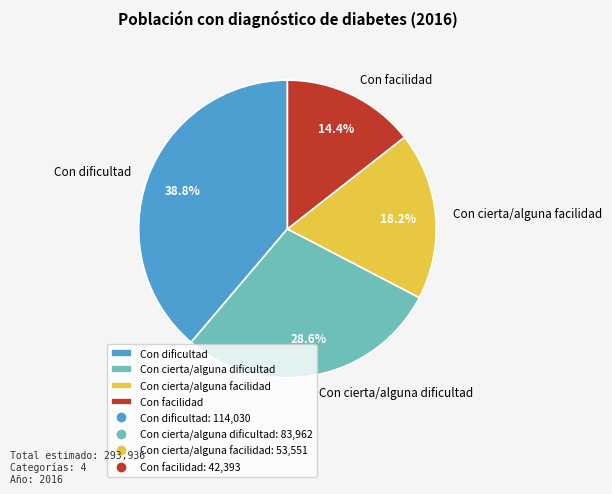

Is there any slice that represents more than half of the pie?

No